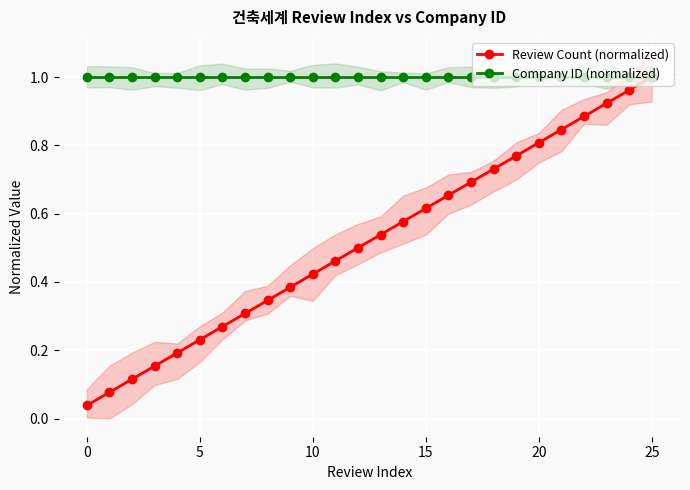

True or false: Company ID (normalized) and Review Count (normalized) intersect in this chart.

False